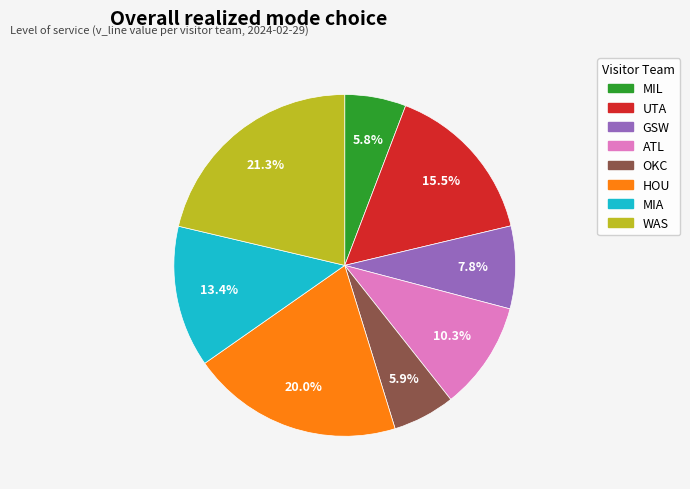

True or false: GSW accounts for 8% of the total.

True